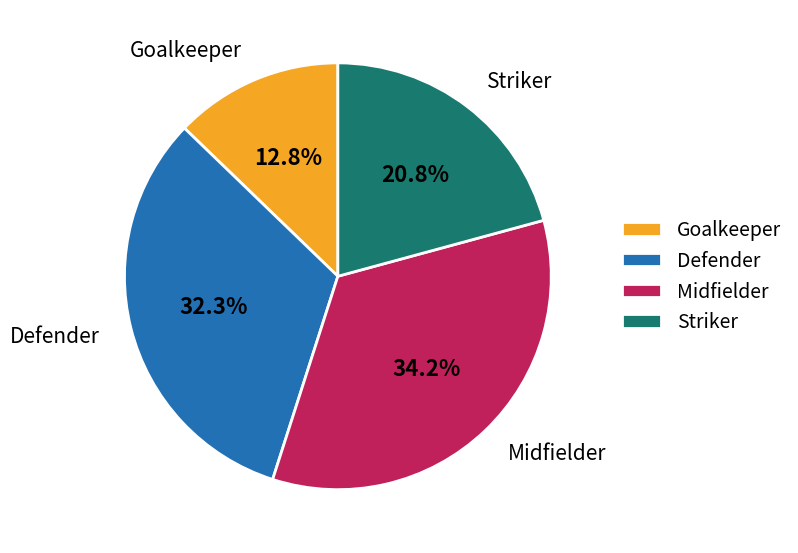

True or false: Midfielder accounts for 30% of the total.

False